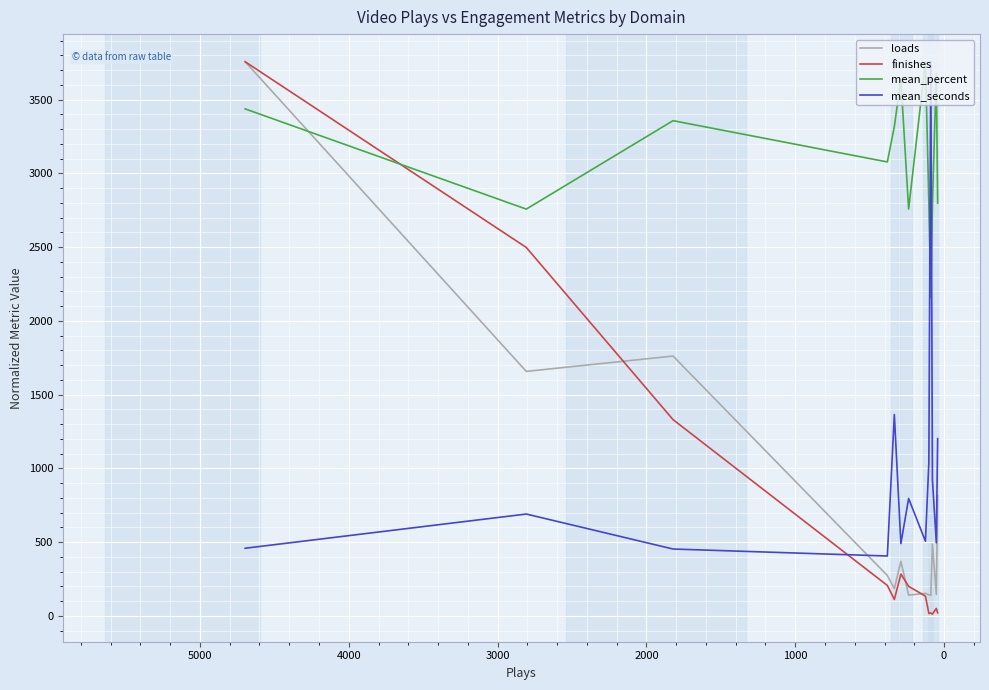

Reading left to right, list all the values displayed in this chart.

loads: 3756.8	1657.3	1761.4	273.6	184.2	370.0	140.3	152.8	143.0	139.2	485.4	145.2	813.2
finishes: 3756.8	2497.6	1330.4	206.2	111.2	283.3	200.2	133.5	16.3	19.3	11.9	50.4	20.8
mean_percent: 3437.1	2757.7	3357.1	3077.4	3317.2	3636.9	2757.7	3756.8	2797.6	2158.2	2797.6	3676.9	2797.6
mean_seconds: 458.4	690.2	453.1	405.7	1364.7	490.0	795.6	505.8	1043.3	3756.8	922.1	495.3	1201.3